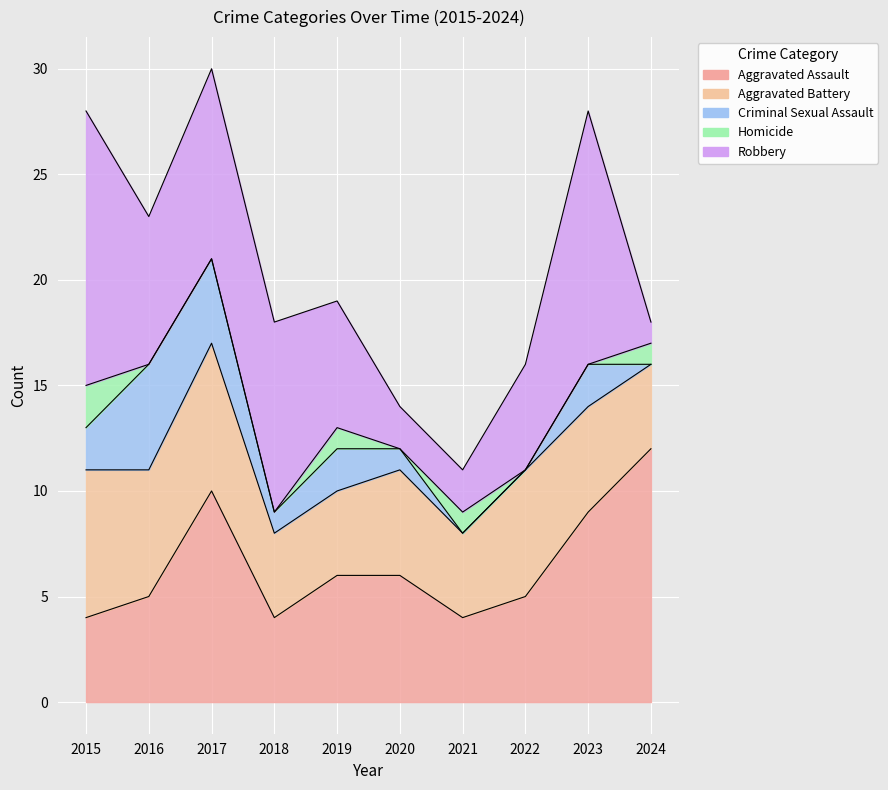

Rank the series by their maximum value, from highest to lowest.

Robbery, Aggravated Assault, Aggravated Battery, Criminal Sexual Assault, Homicide